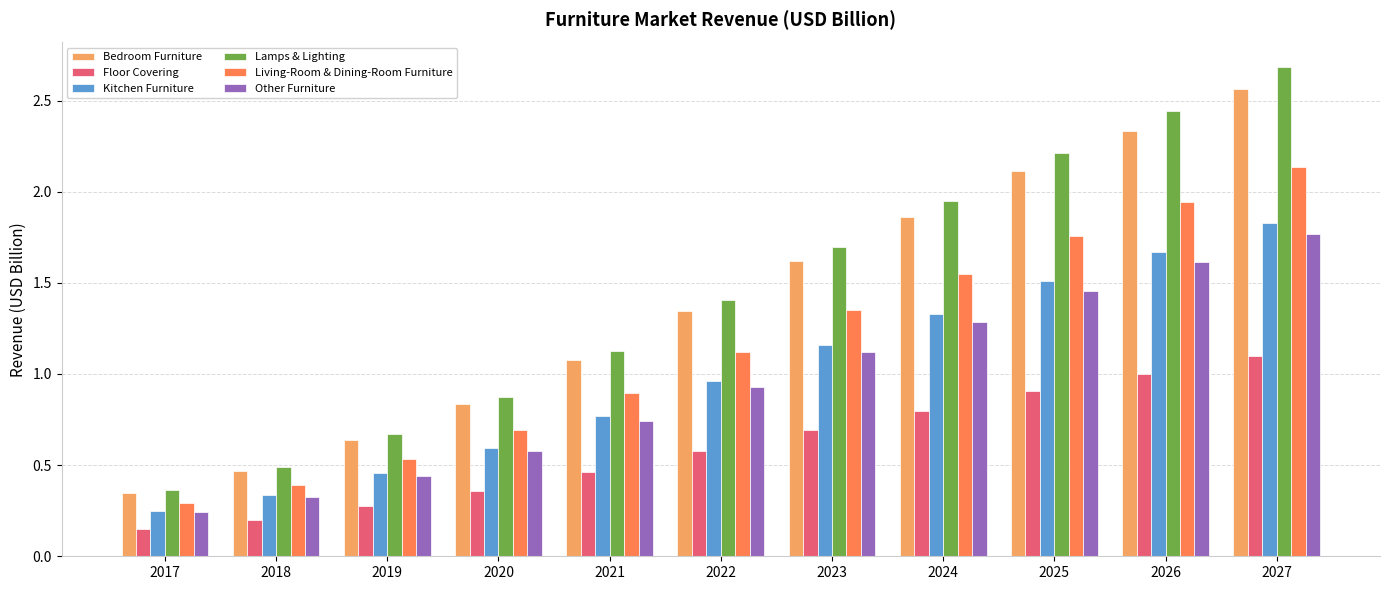

Which series has the largest range (max minus min)?

Lamps & Lighting